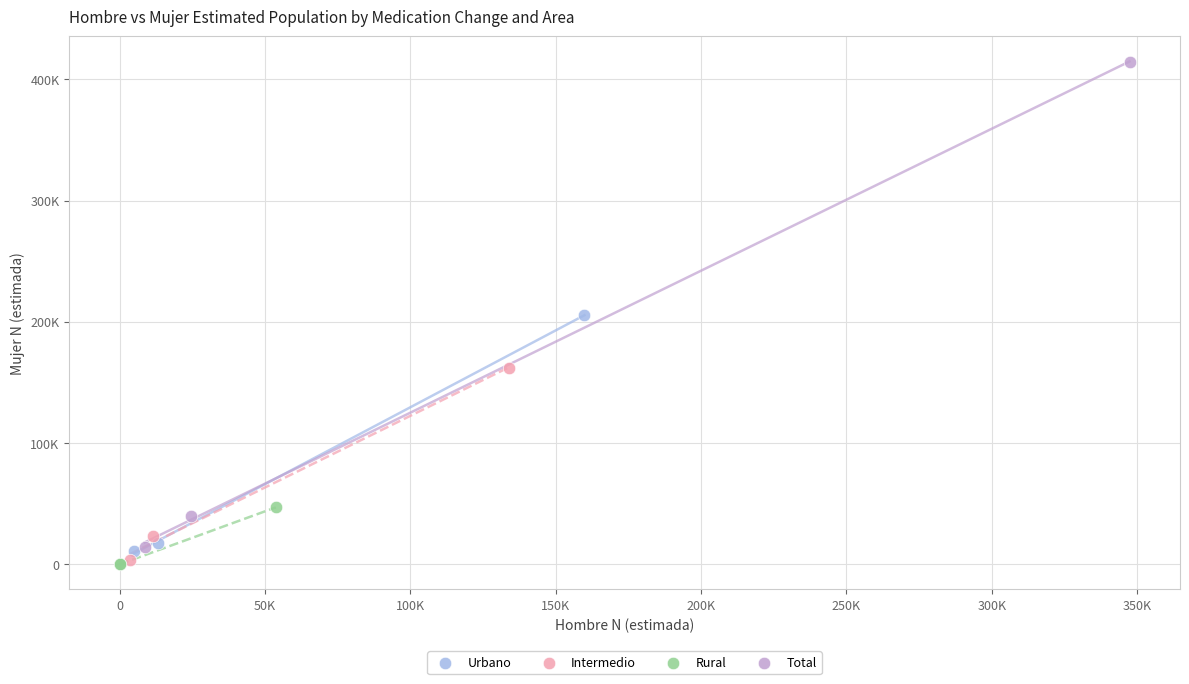

What are all the series names shown in the legend?

Urbano, Intermedio, Rural, Total